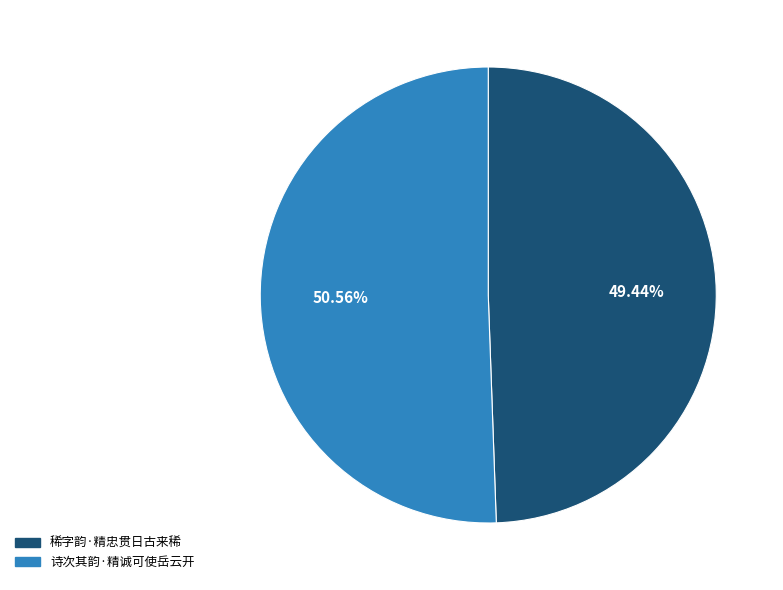

What percentage is the 诗次其韵·精诚可使岳云开 slice, to the nearest percent?

51%